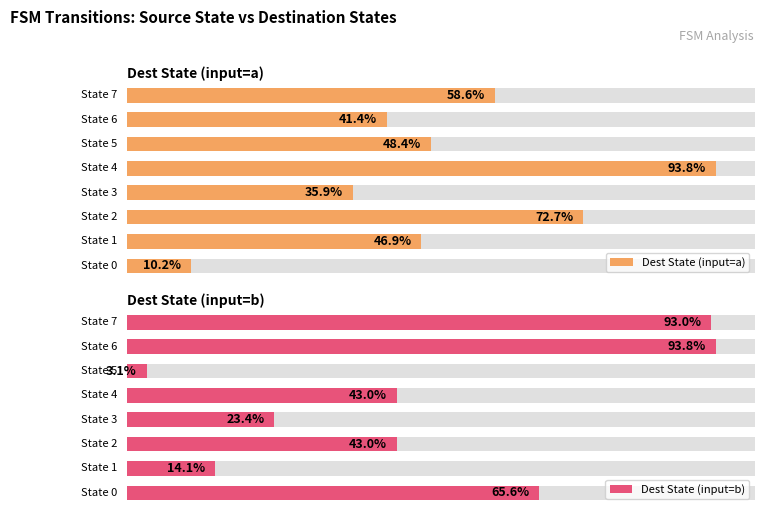

Rank the series by their maximum value, from highest to lowest.

Dest State (input=a), Dest State (input=b)